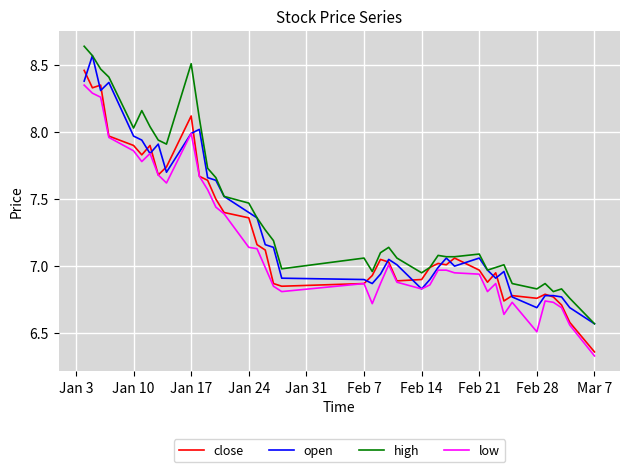

What is the difference between the second highest and second lowest values in the close series?

1.8